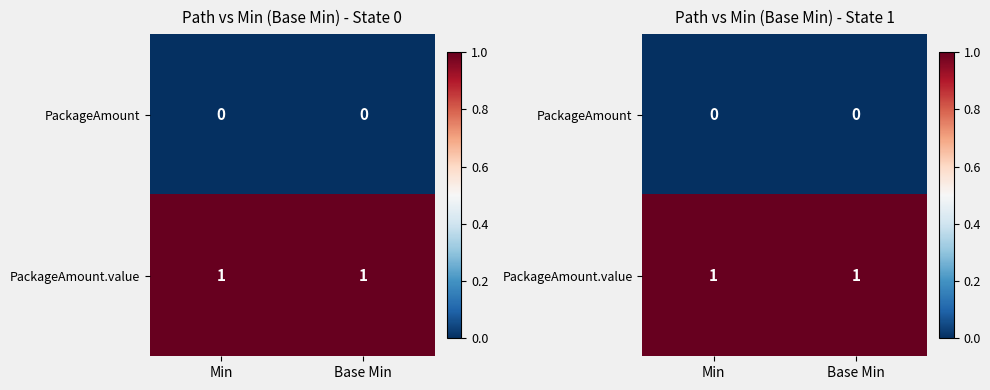

At how many categories does at least one series exceed 0?

2